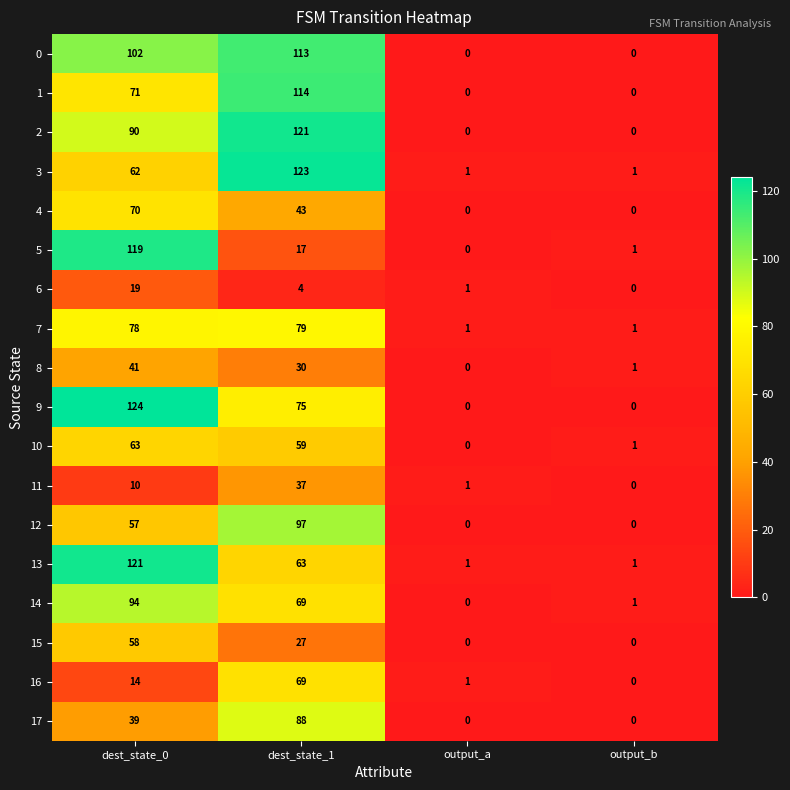

What is the total value across all series at output_b?

7